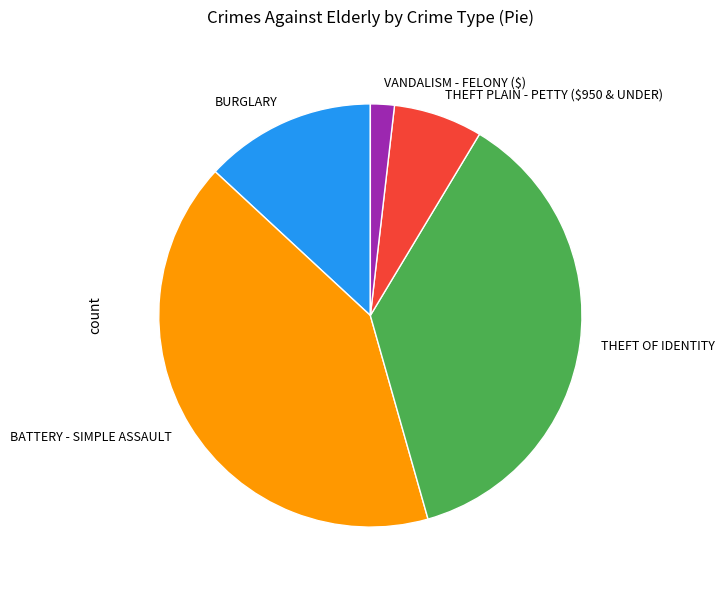

Between BURGLARY and VANDALISM - FELONY ($), which is larger?

BURGLARY